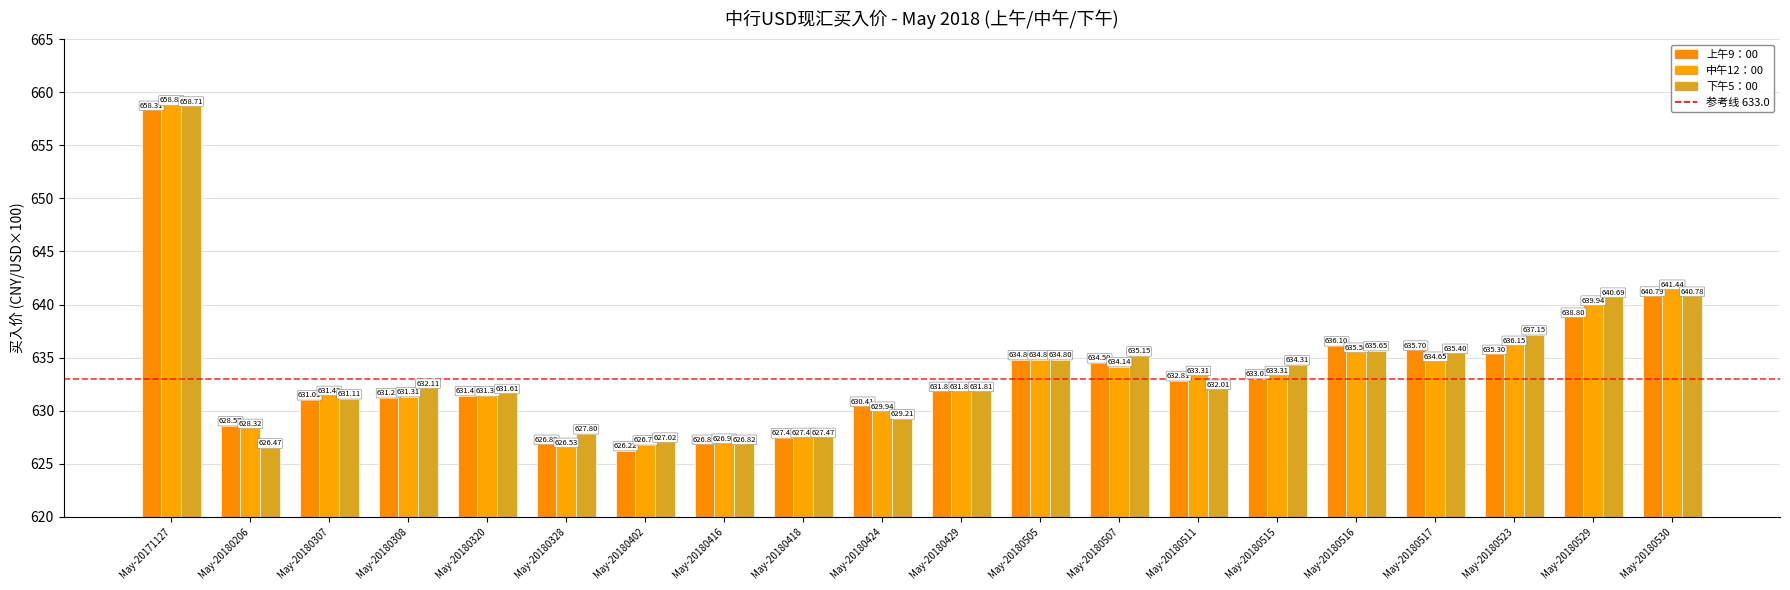

Read the 上午9：00 value at May-20180402.

626.2